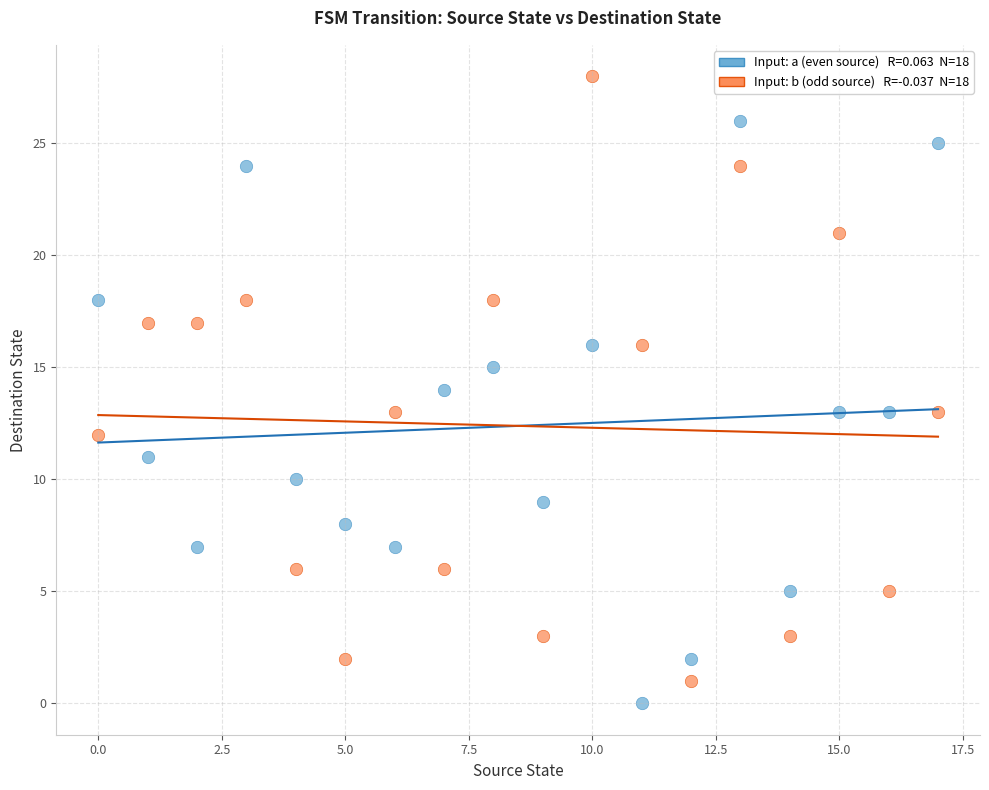

Across all data points, what is the range of Y values (max minus min)?

28